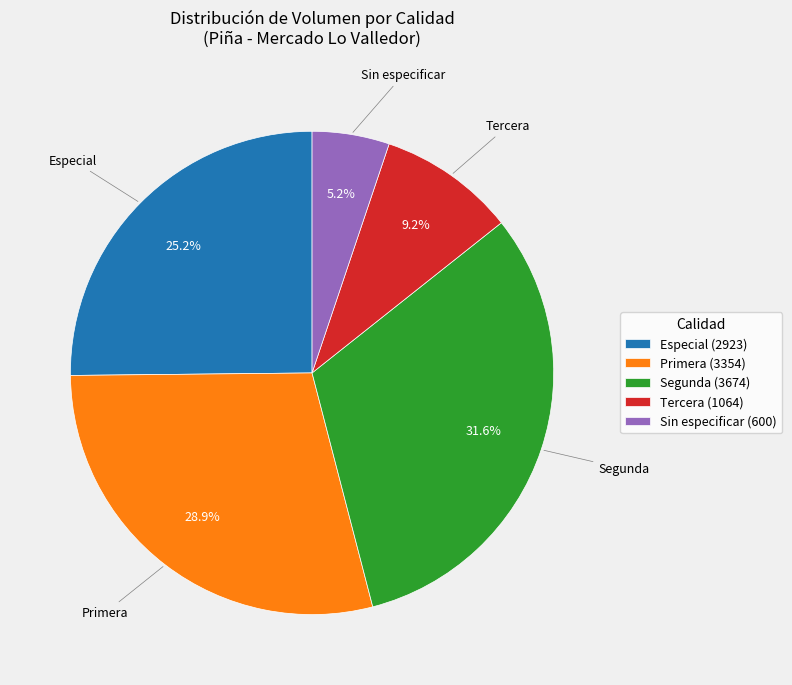

Is Tercera (1064) the majority of the pie?

No